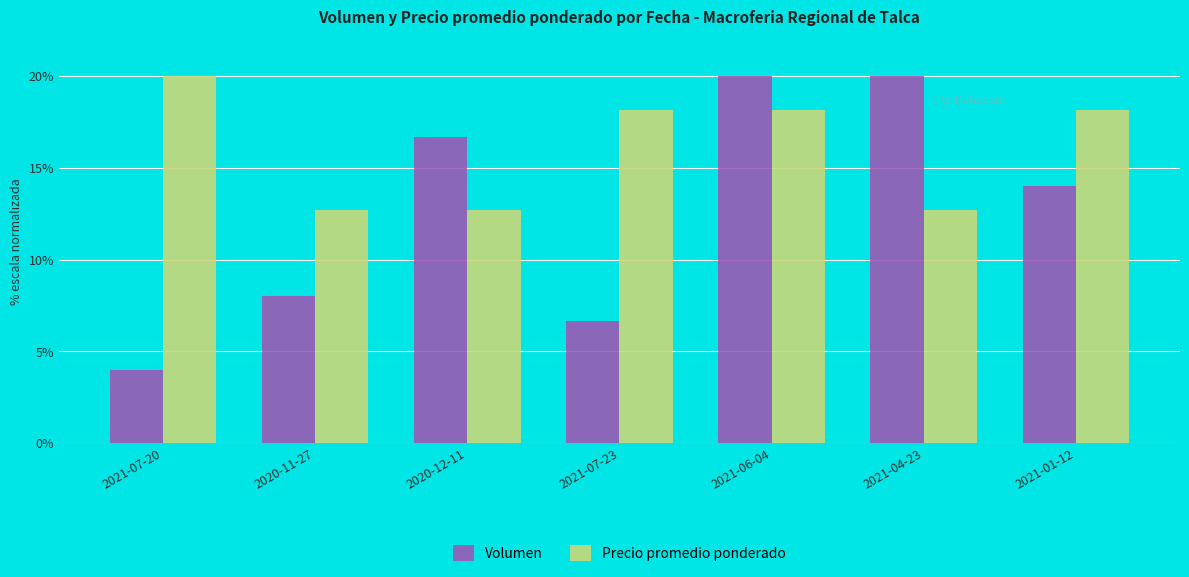

Which label corresponds to the smallest value in the chart?

2021-07-20